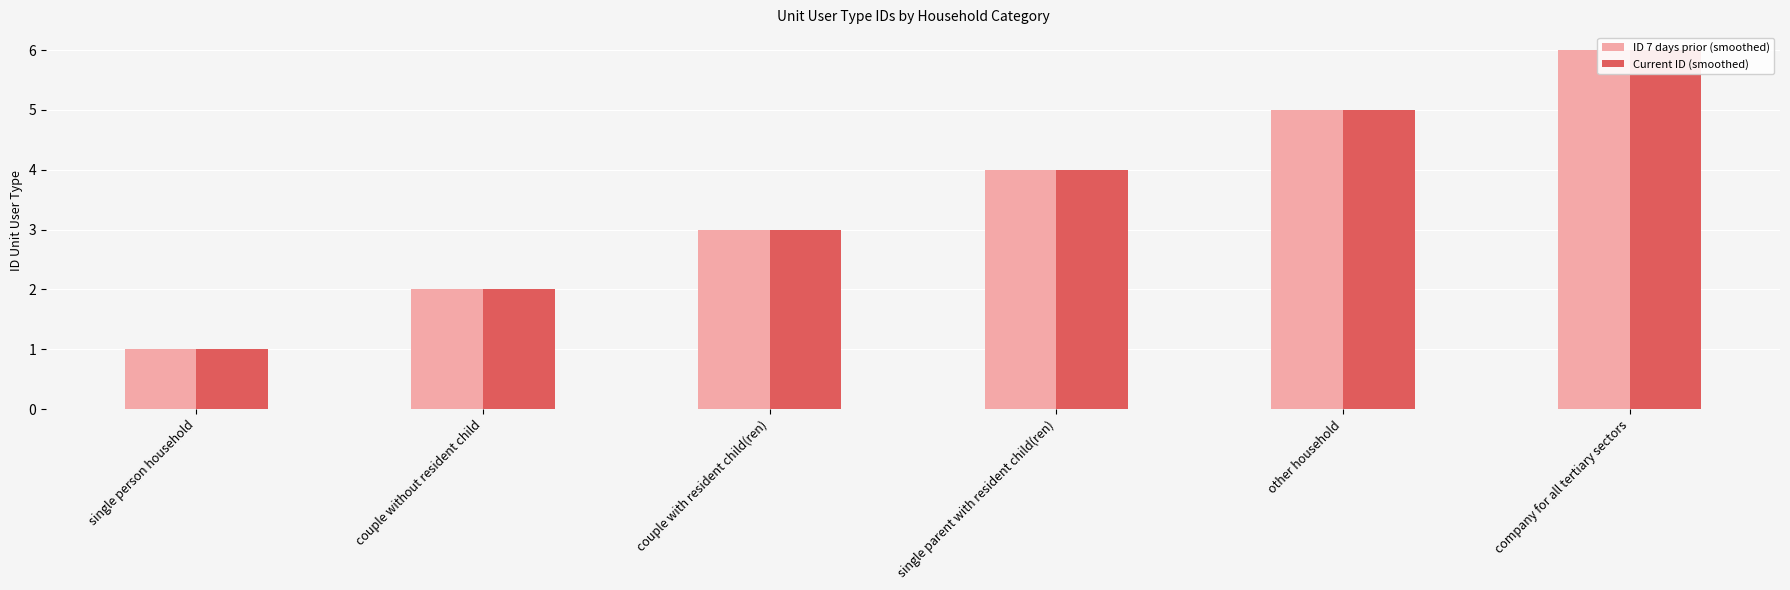

Which series changed the most between single person household and couple without resident child?

ID 7 days prior (smoothed)